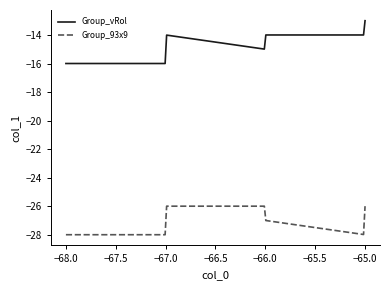

True or false: Group_vRol and Group_93x9 intersect in this chart.

False